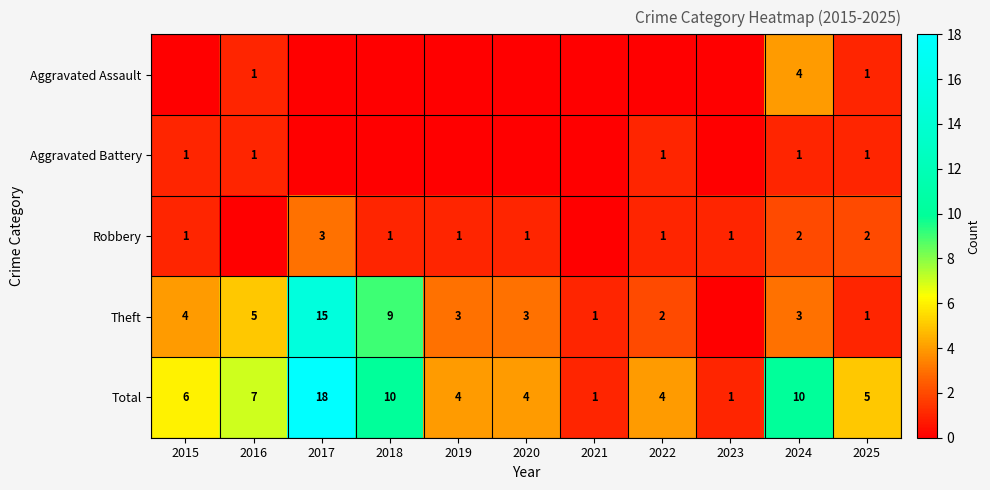

What is the difference between the maximum and minimum values in the Total series?

17